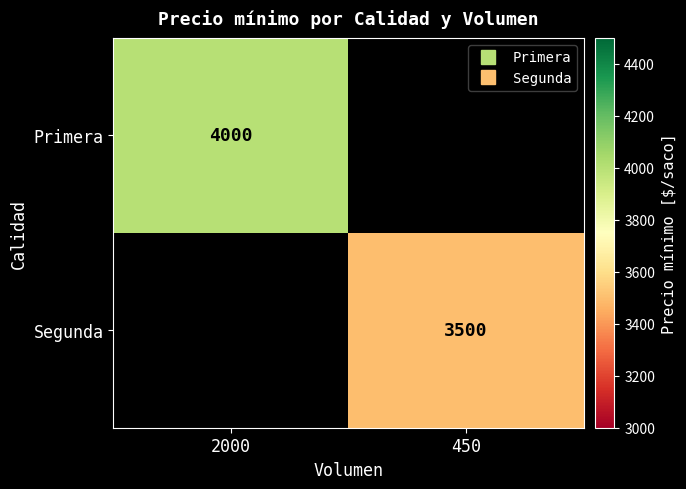

What is the total value across all series at 2000?

4000